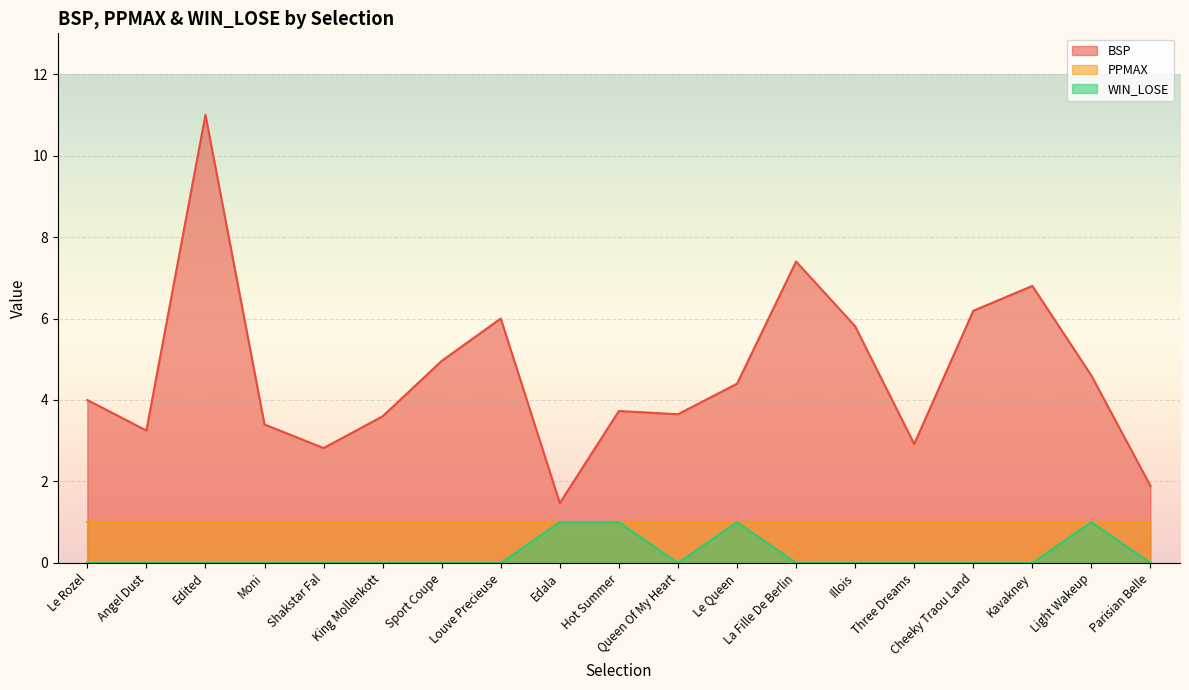

In WIN_LOSE, how many points are lower than both neighbors (excluding endpoints)?

1